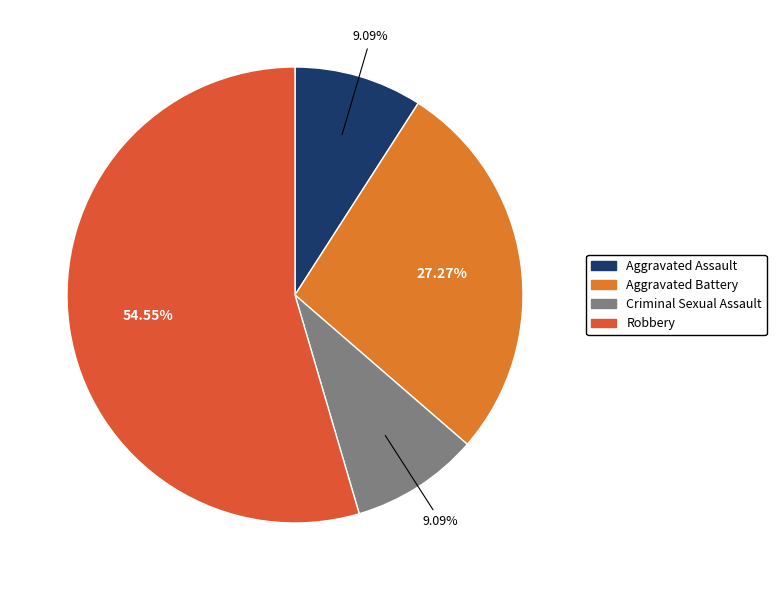

What is the change in value from Aggravated Assault to Robbery?

+5